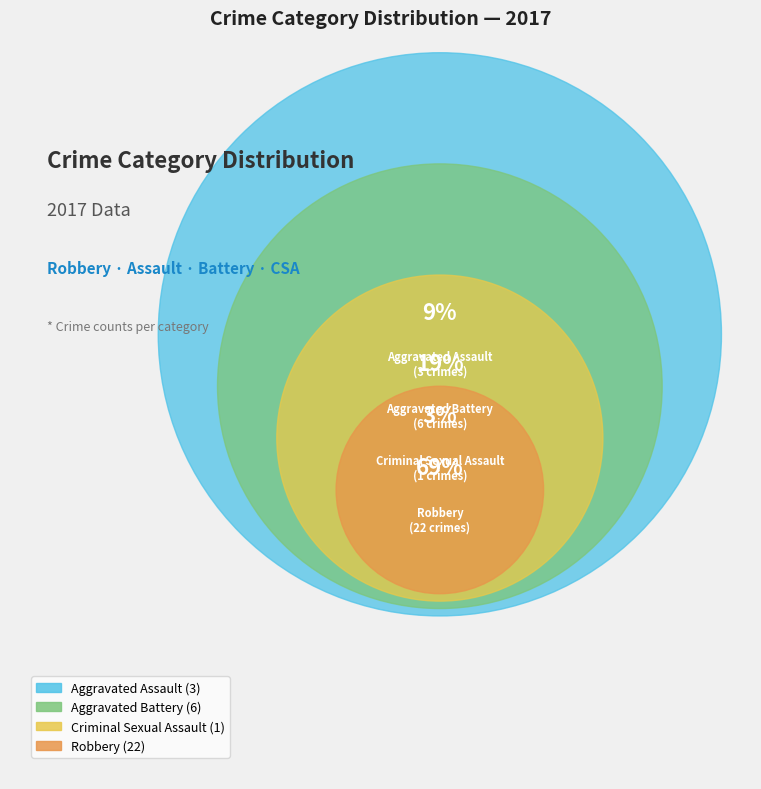

Does any single category account for the majority?

Yes